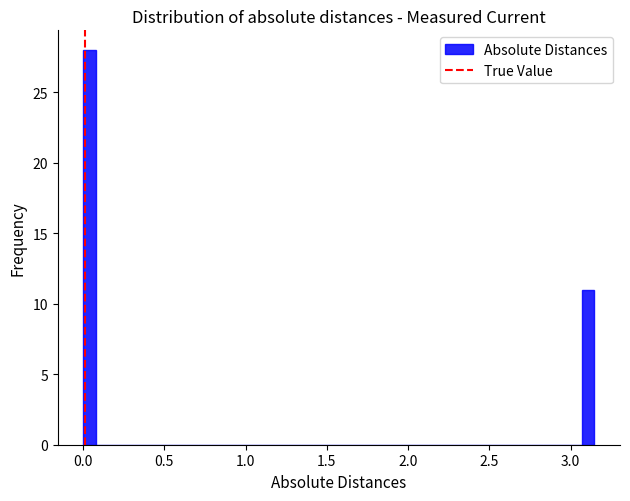

Read against the x-axis, roughly where is the centre of the tallest bar?

0.05